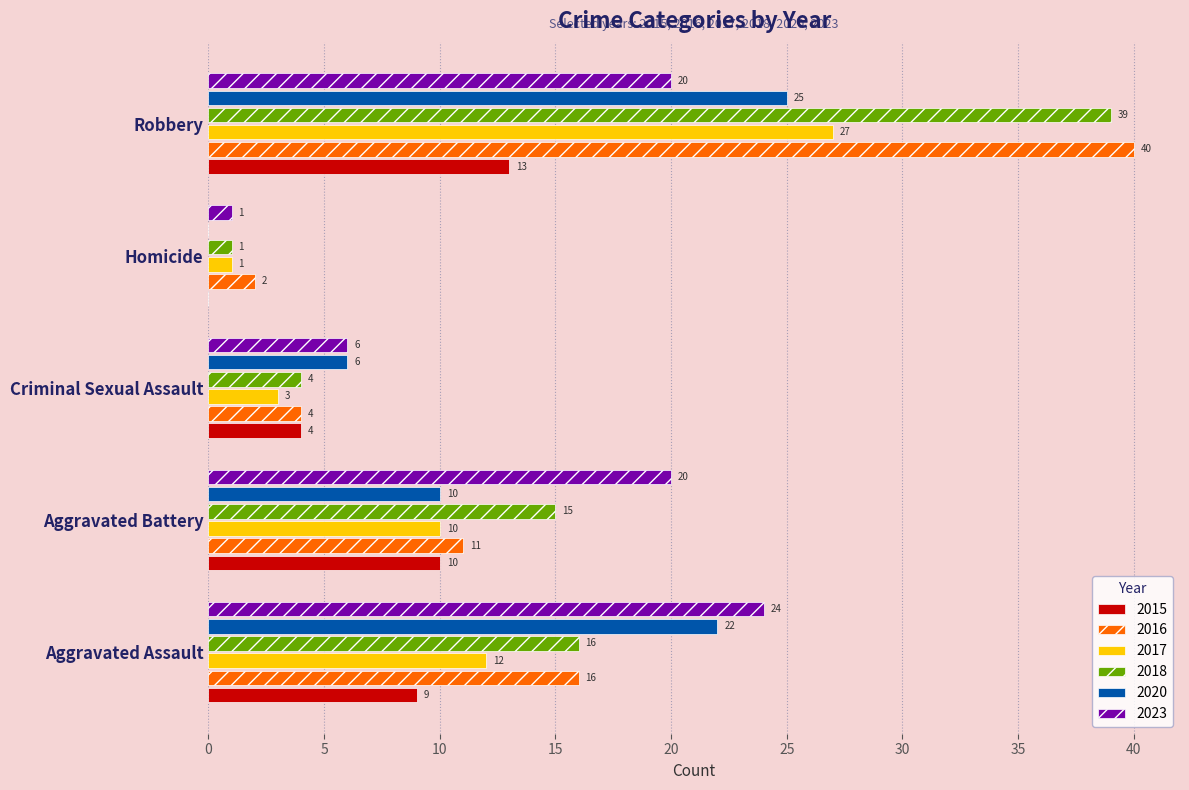

At which label does 2017 reach its peak?

Robbery